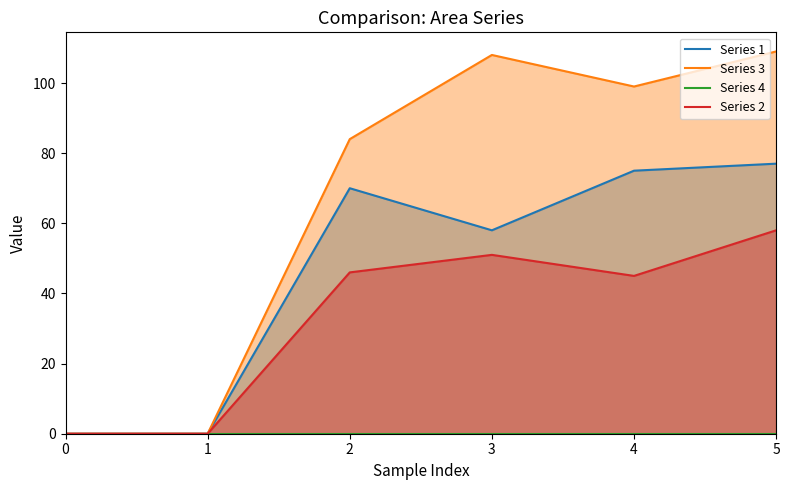

What is the spread (max minus min) of values at 4?

99